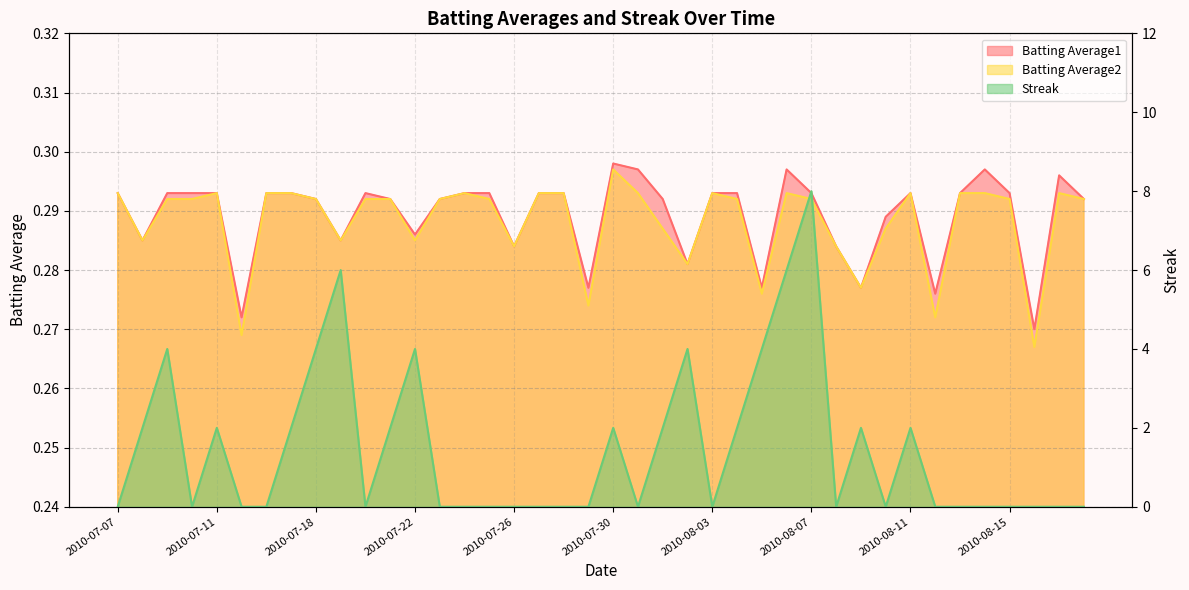

At which category is the sum across all series the highest?

2010-08-07